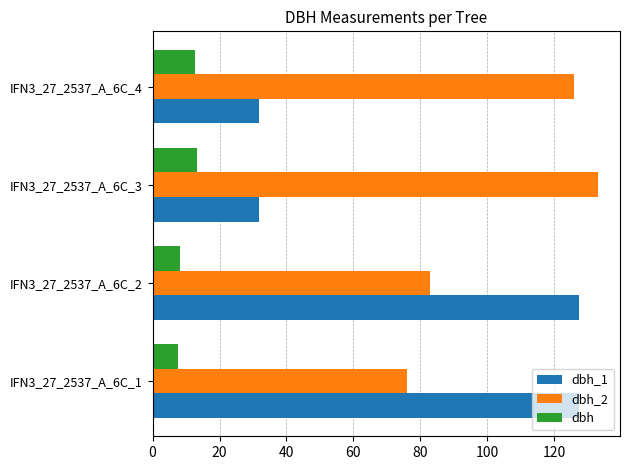

What is the average value of the dbh_2 series?

104.5